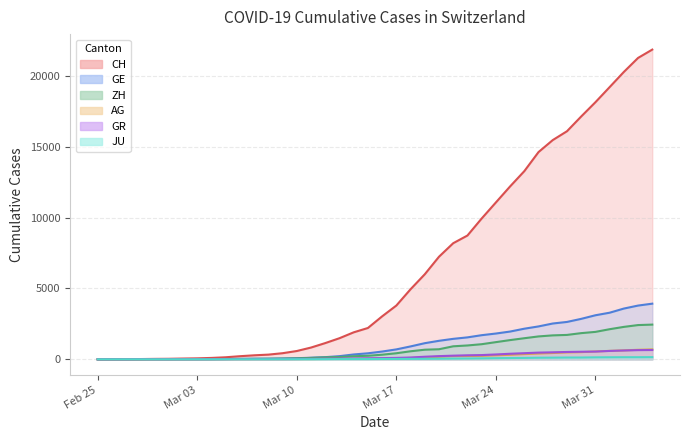

Which series has the largest total across all categories?

CH